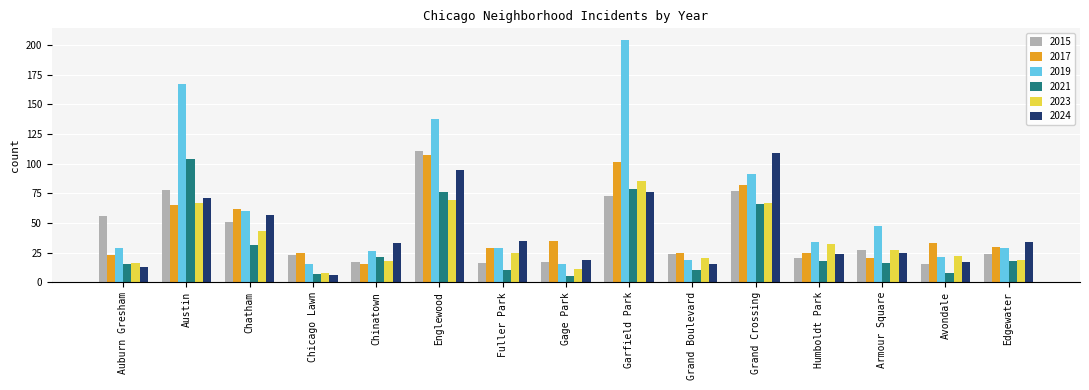

What is the label of the 5th bar from the right?

Grand Crossing